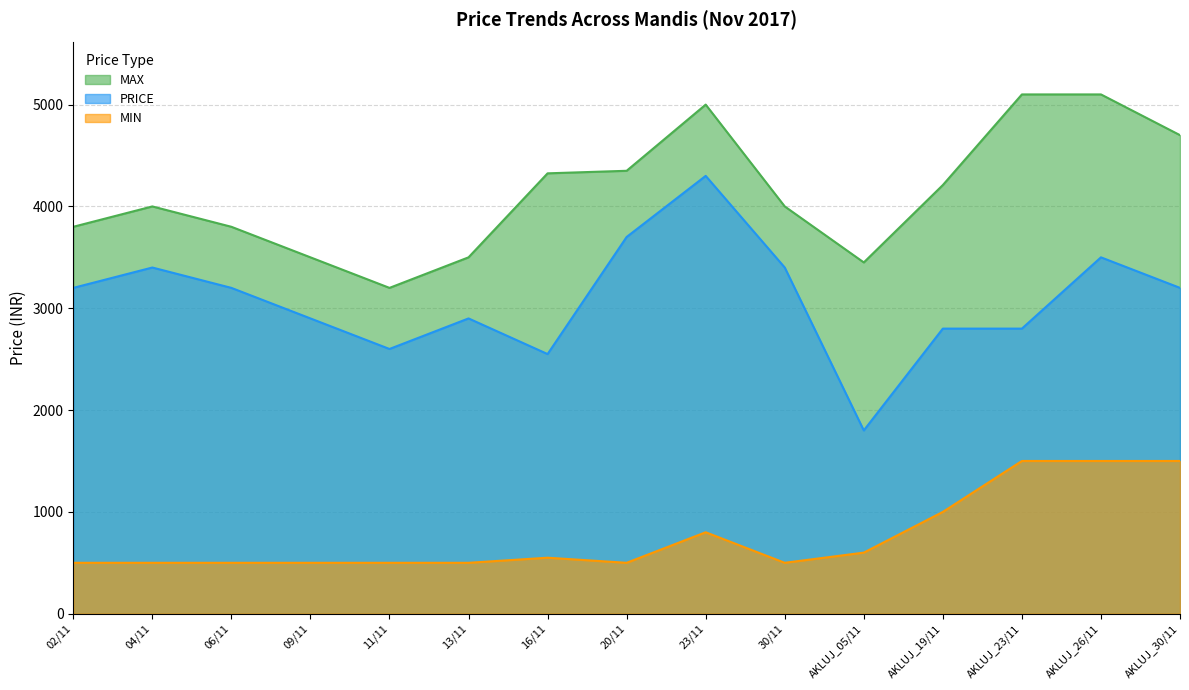

Which series has the largest total across all categories?

MAX